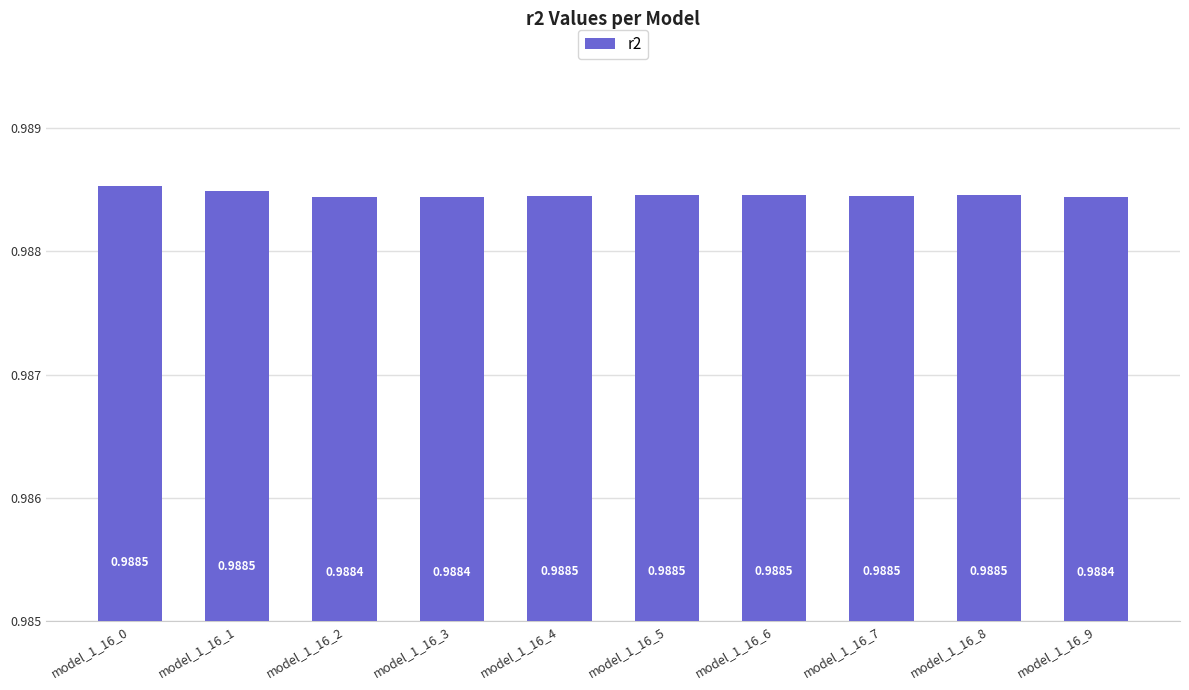

Between model_1_16_9 and model_1_16_0, which is larger?

model_1_16_0